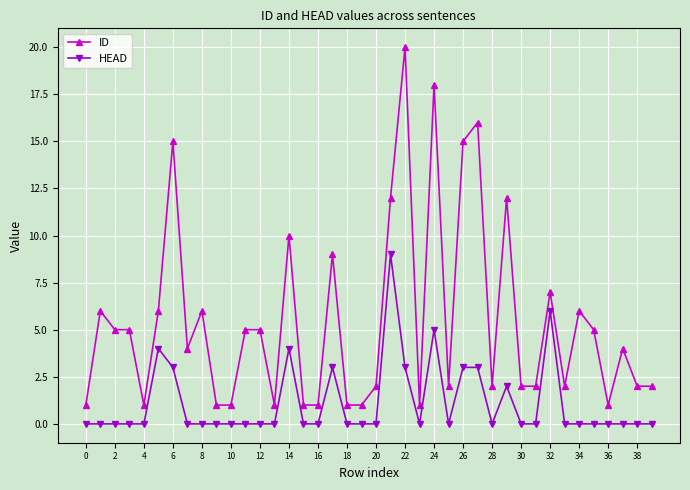

What is the difference between the maximum and second lowest values in the HEAD series?

9